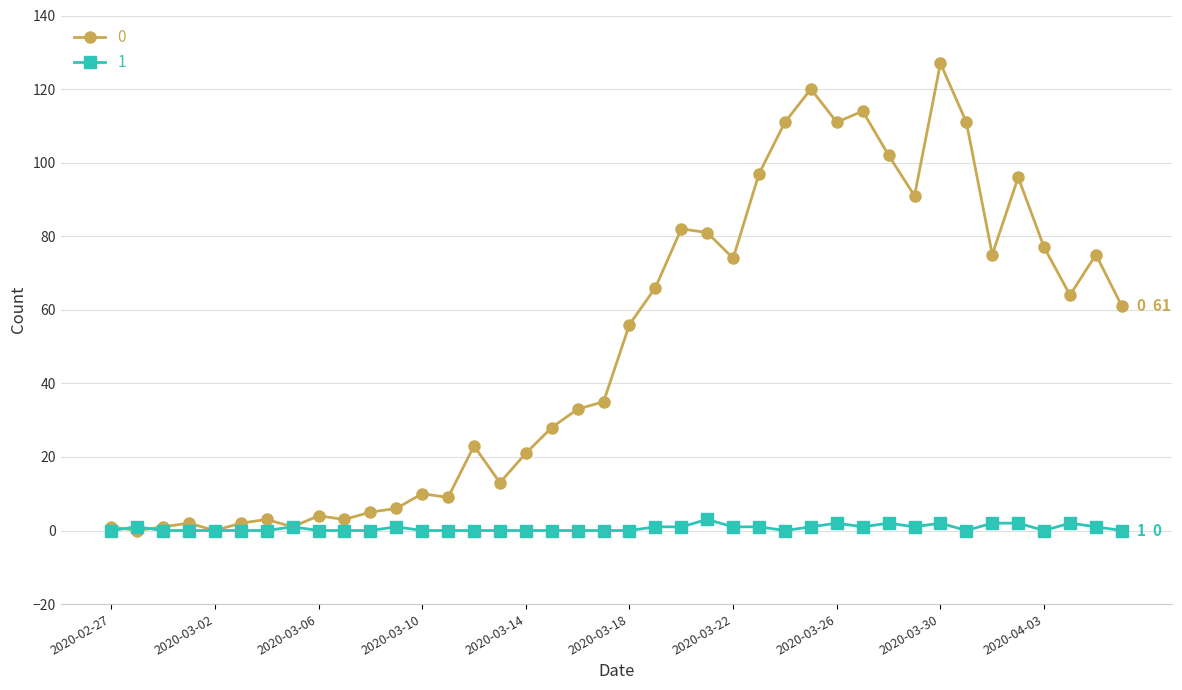

True or false: 1 has more than 2 points higher than both neighbors.

True